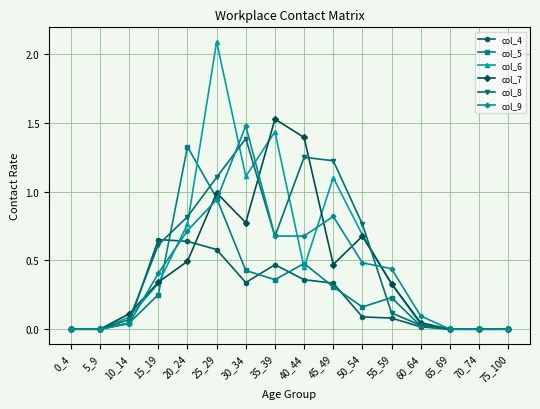

At which category does col_8 reach its first local peak?

30_34